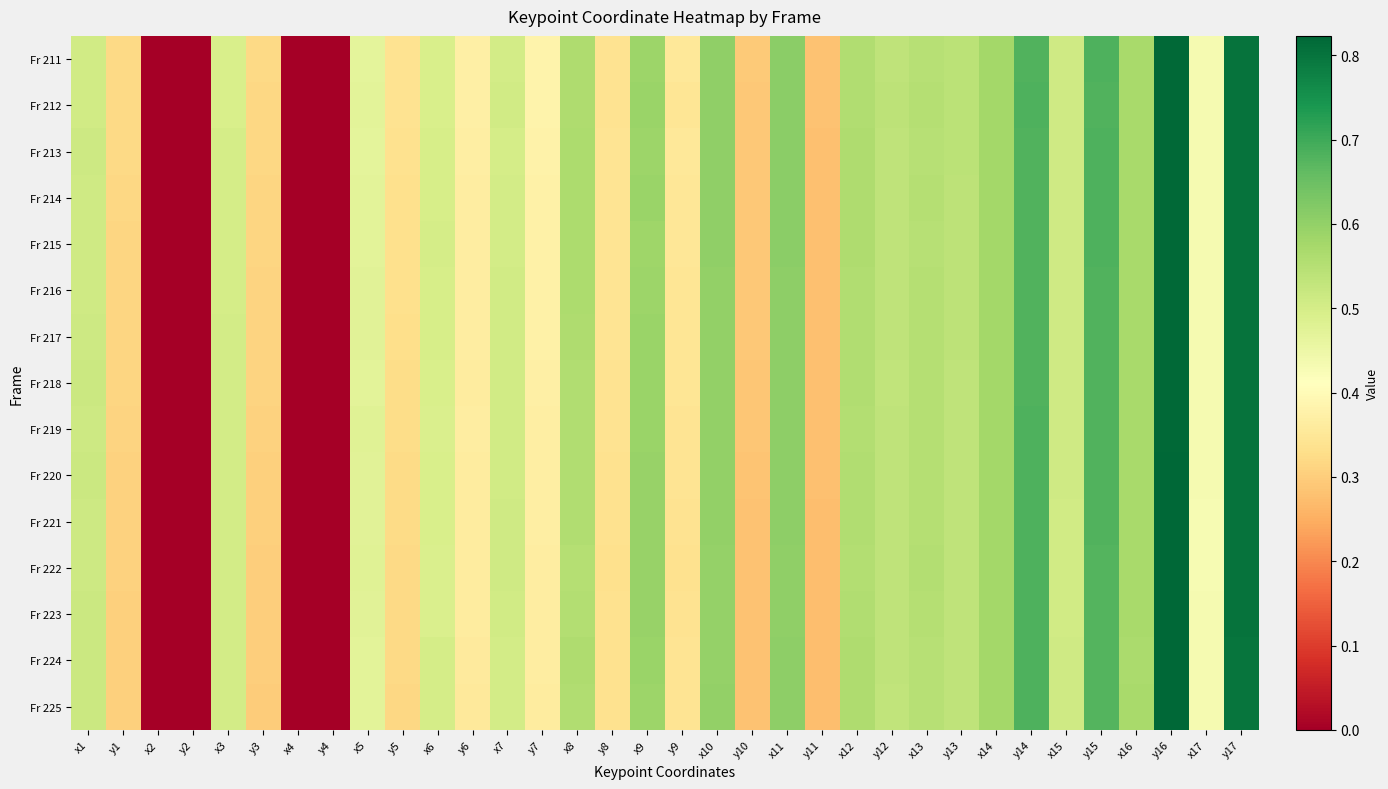

Between y4 and y15, which is larger?

y15